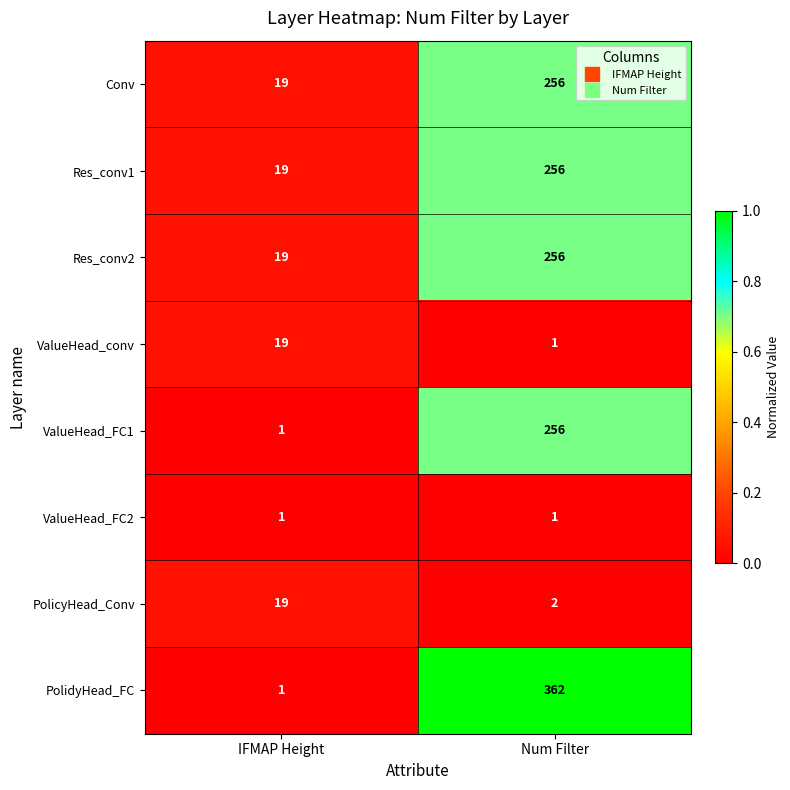

What value does the ValueHead_conv series have at IFMAP Height?

19